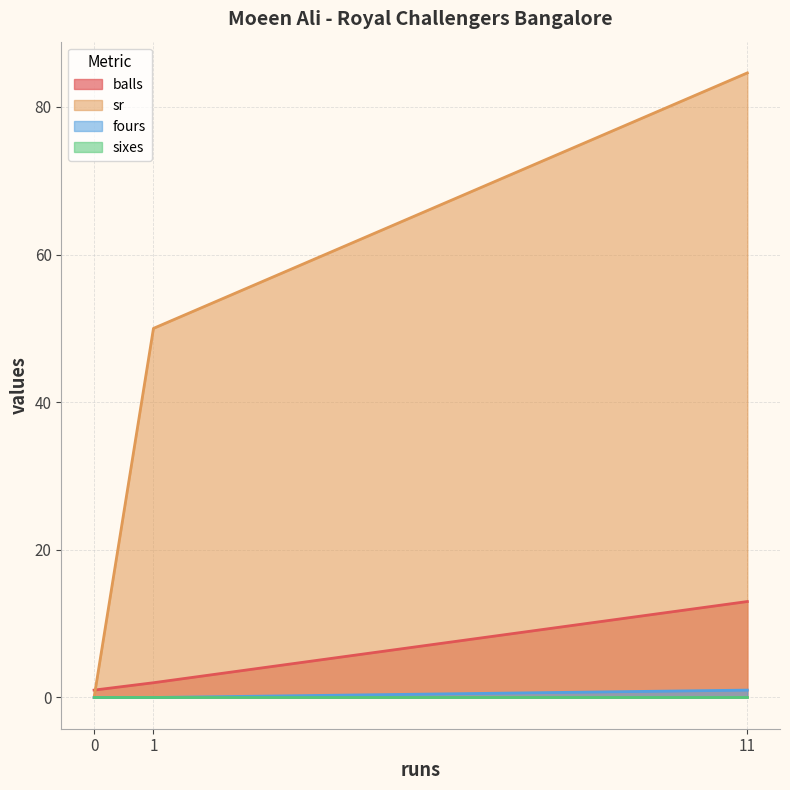

Which series changed the most between 0 and 11?

sr